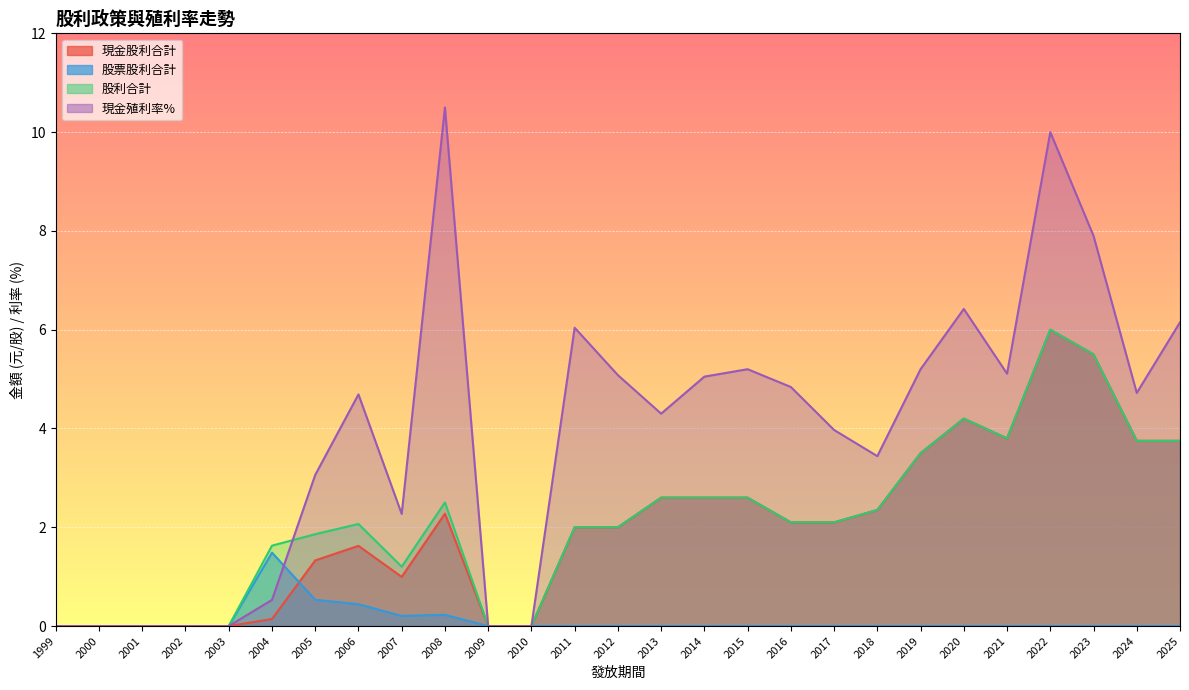

Does the chart display data point markers on the line(s)?

No